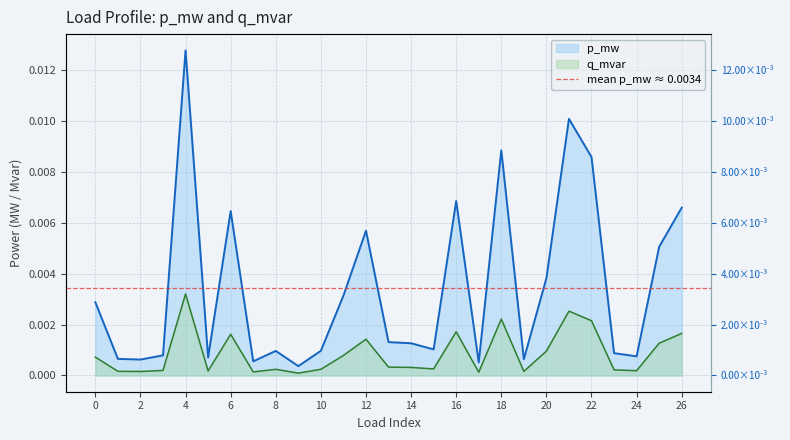

At which category is the sum across all series the highest?

4